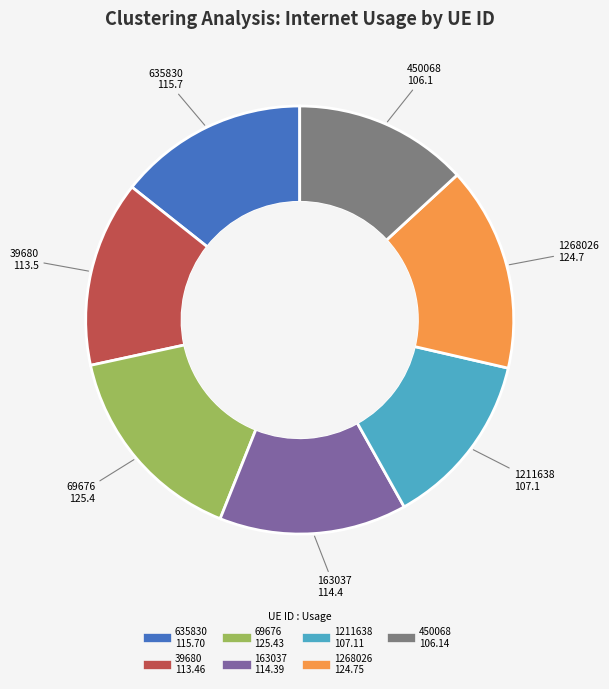

Count the number of slices in the pie.

7